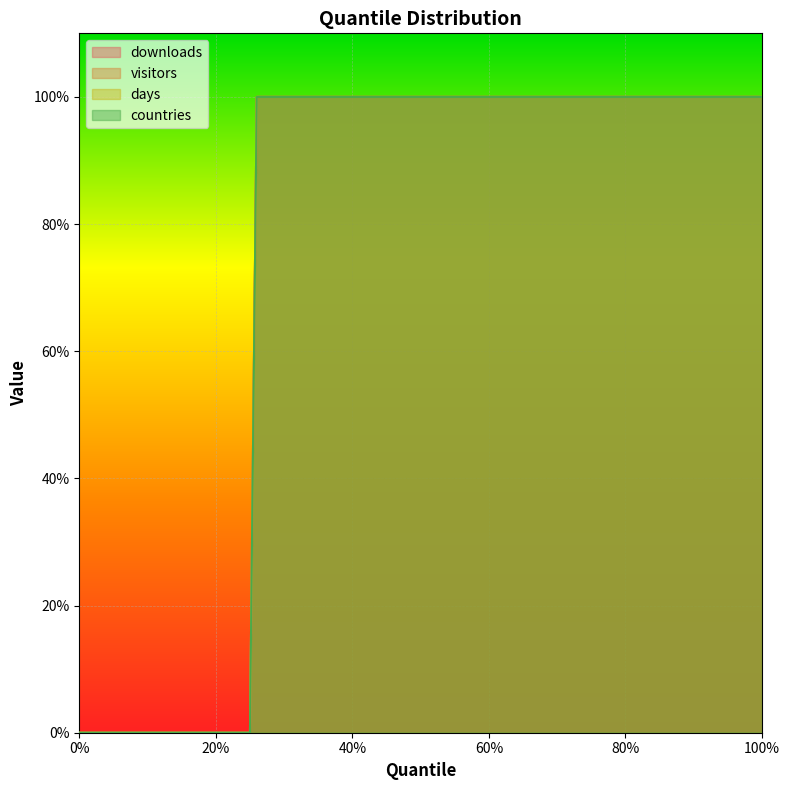

Count the visitors values in the range 1 to 2.

16